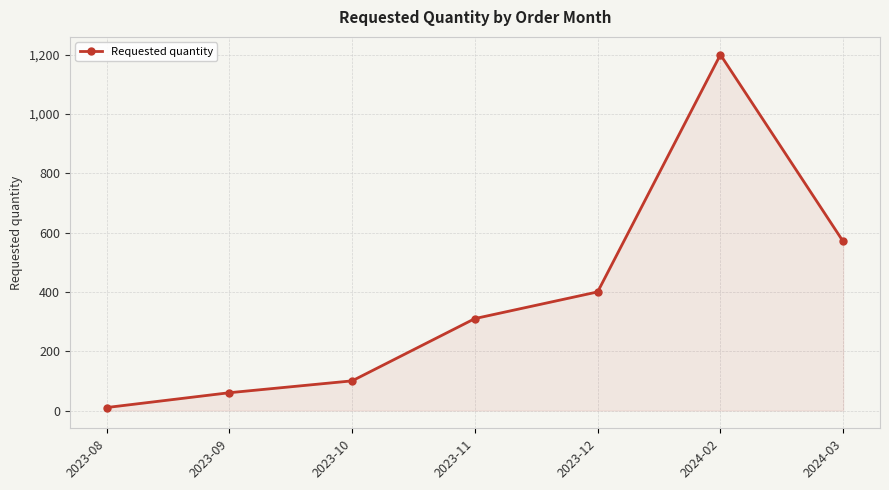

Reading right to left, extract all data points from this chart.

2024-03=570	2024-02=1200	2023-12=400	2023-11=310	2023-10=100	2023-09=60	2023-08=10